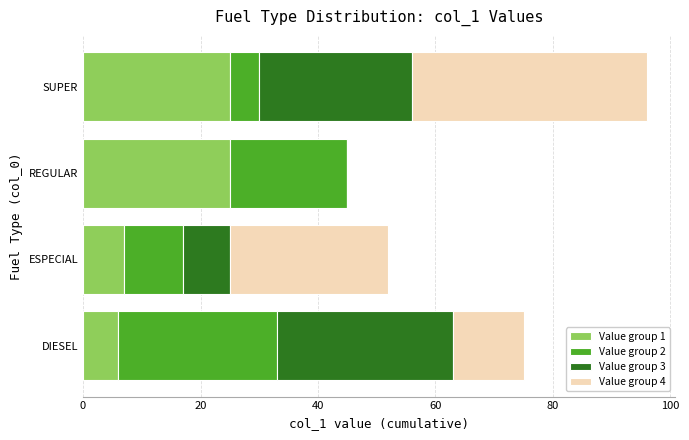

The value of Value group 1 at REGULAR is 25. True or false?

True